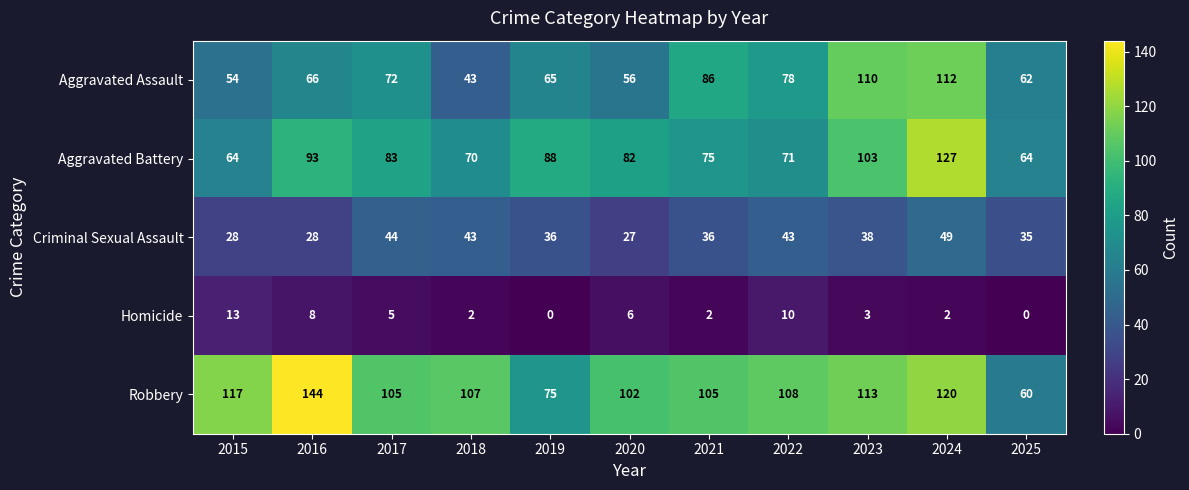

What is the difference between the highest and lowest values at 2015?

104